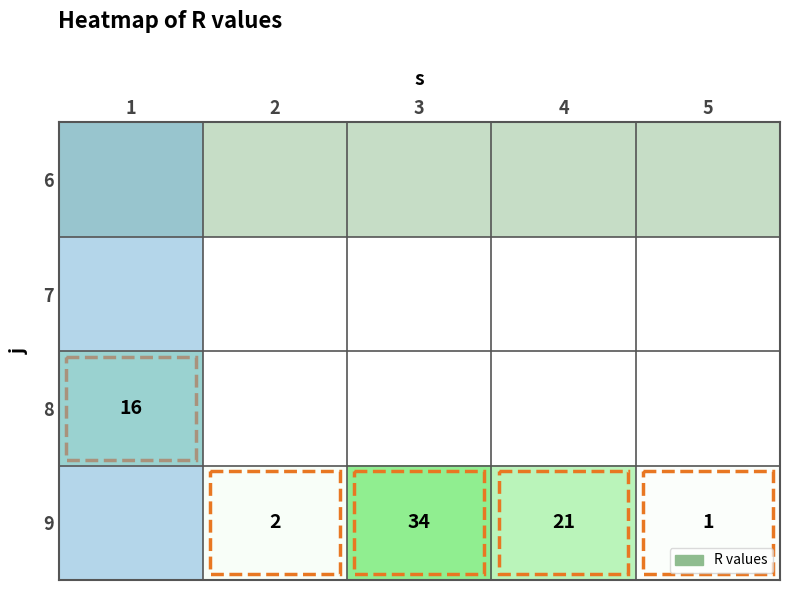

Which label corresponds to the largest value in the chart?

3